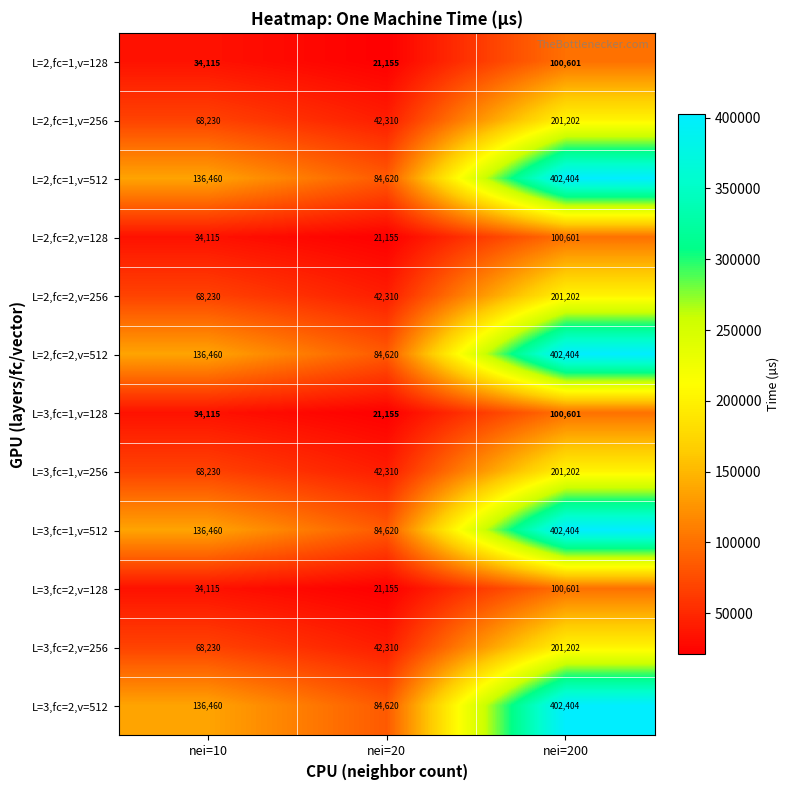

What is the difference between the maximum and minimum values in the L=3,fc=1,v=256 series?

158892